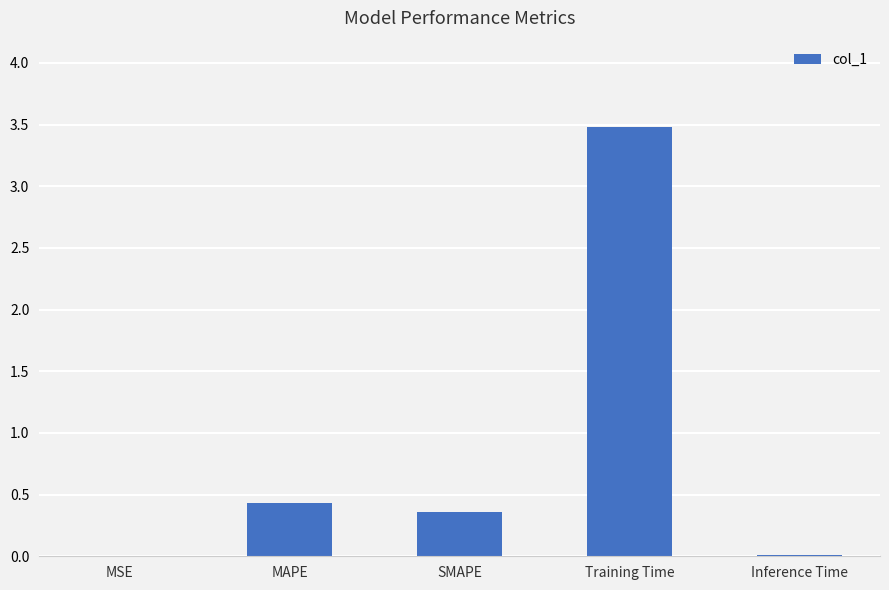

Which label corresponds to the largest value in the chart?

Training Time